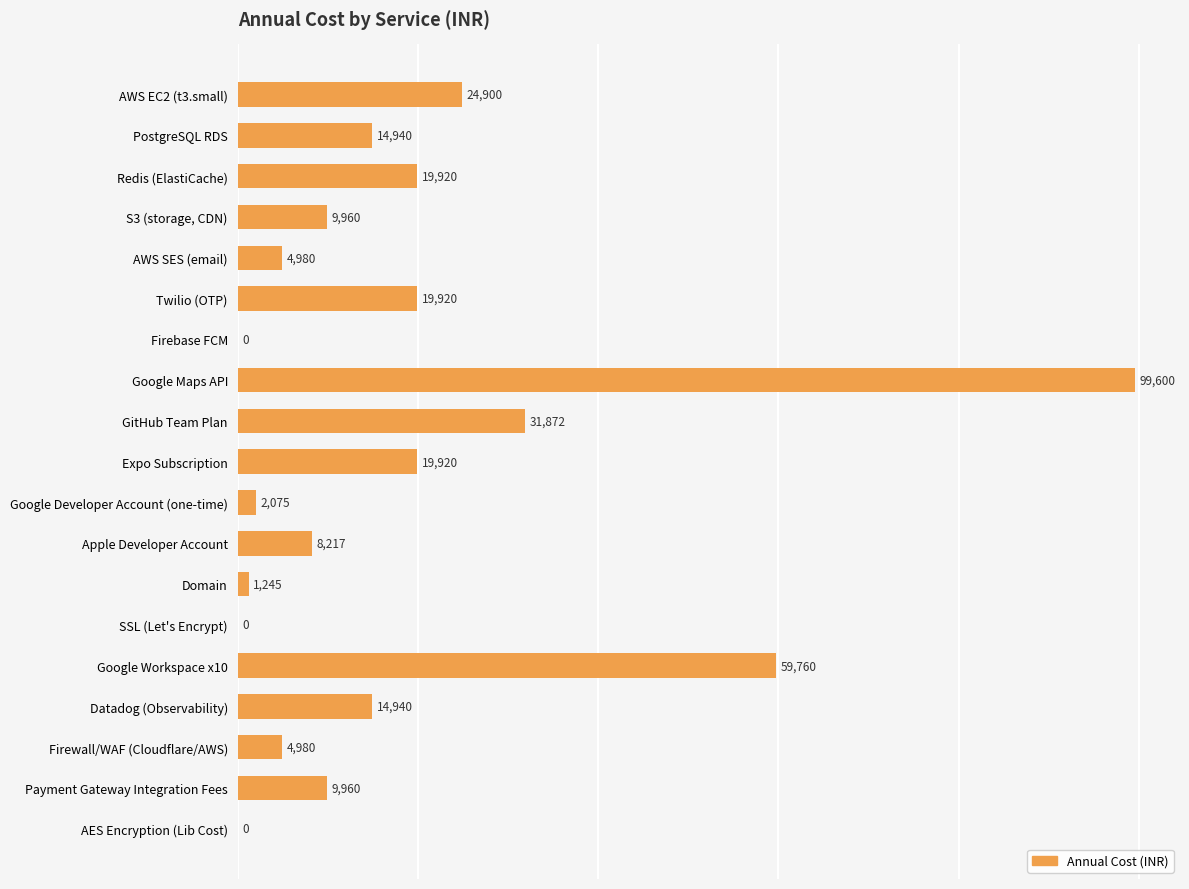

At which category does the chart reach its peak across all series?

Google Maps API